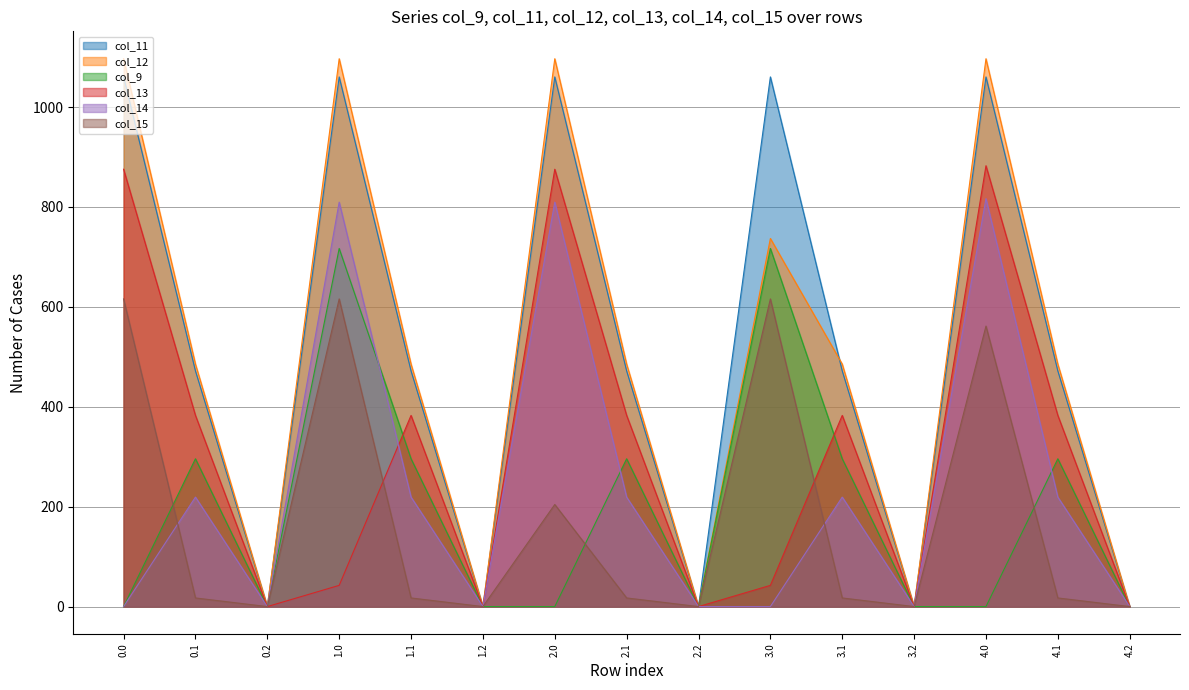

What is the average value of the col_15 series?

180.0